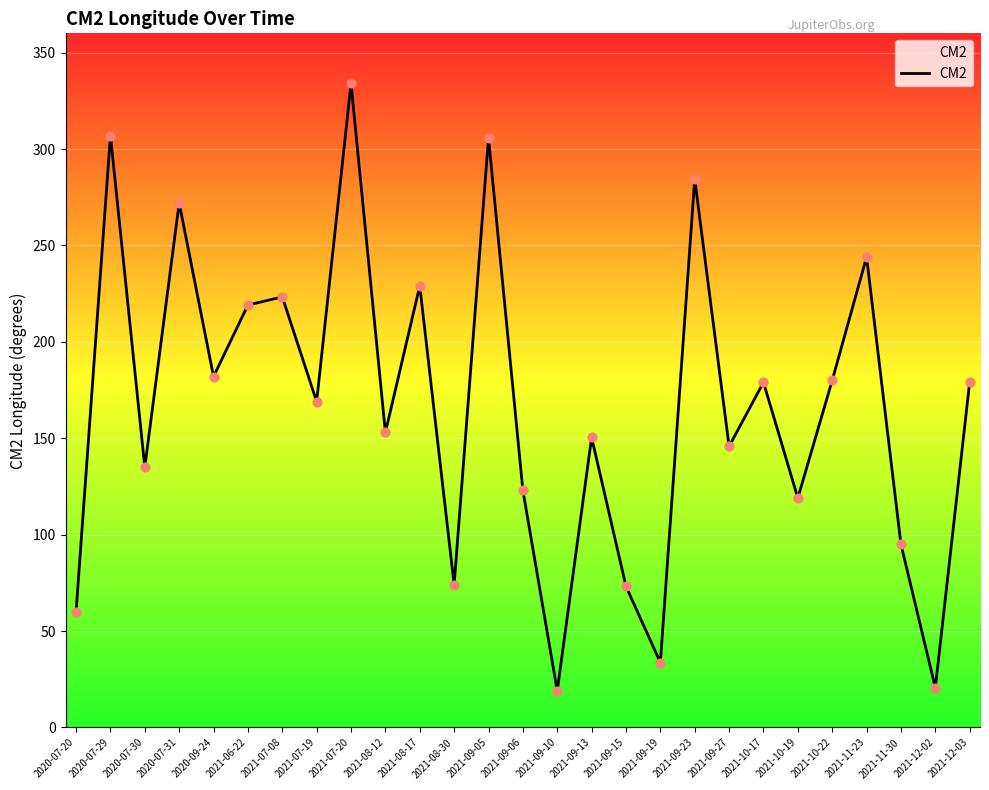

What is the ratio of the value at 2020-09-24 to the value at 2021-09-19?

5.4